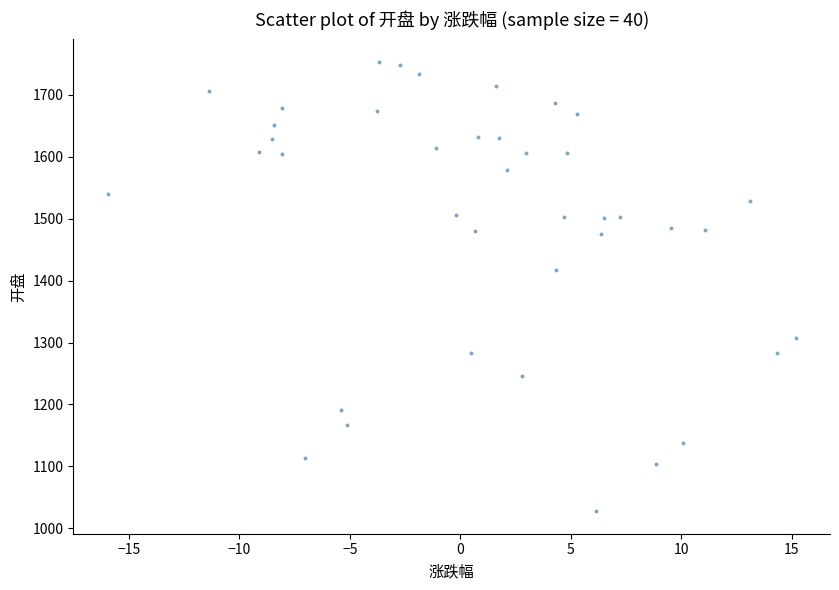

What Y value in the scatter plot is closest to 1390?

1416.7